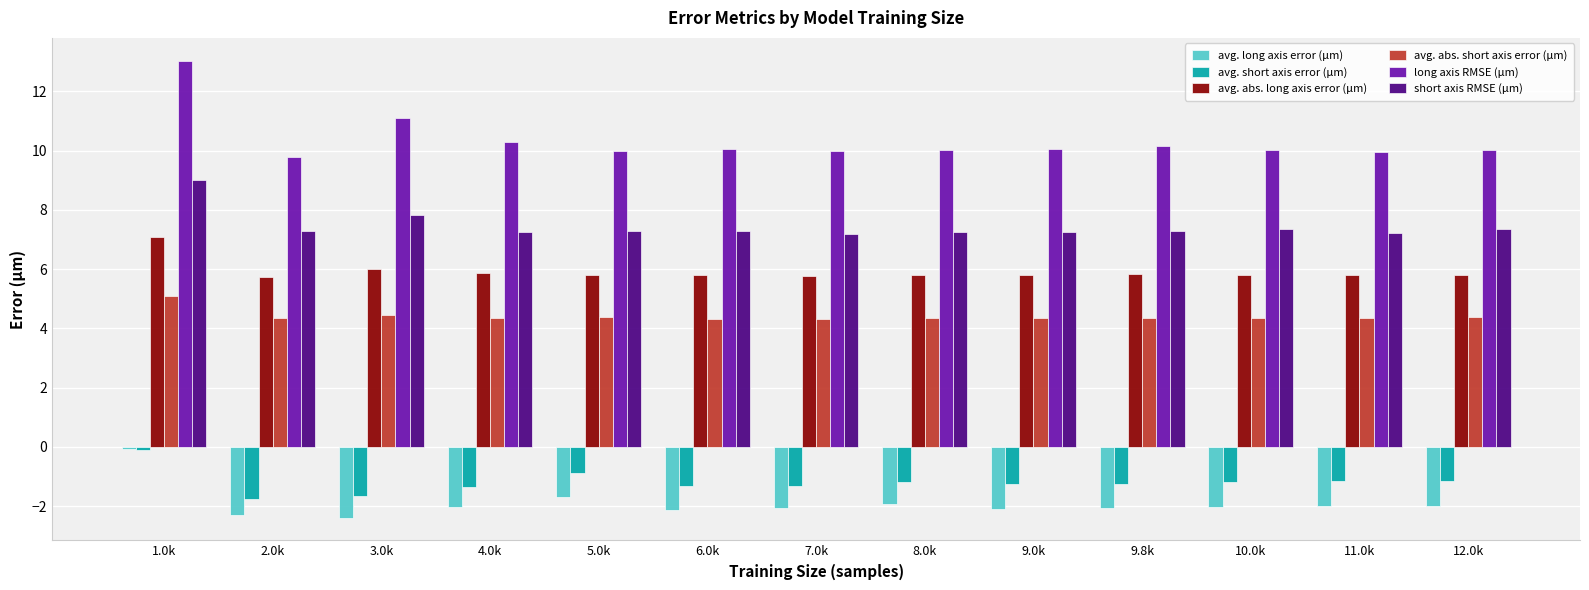

What is the total value across all series at 2.0k?

23.1